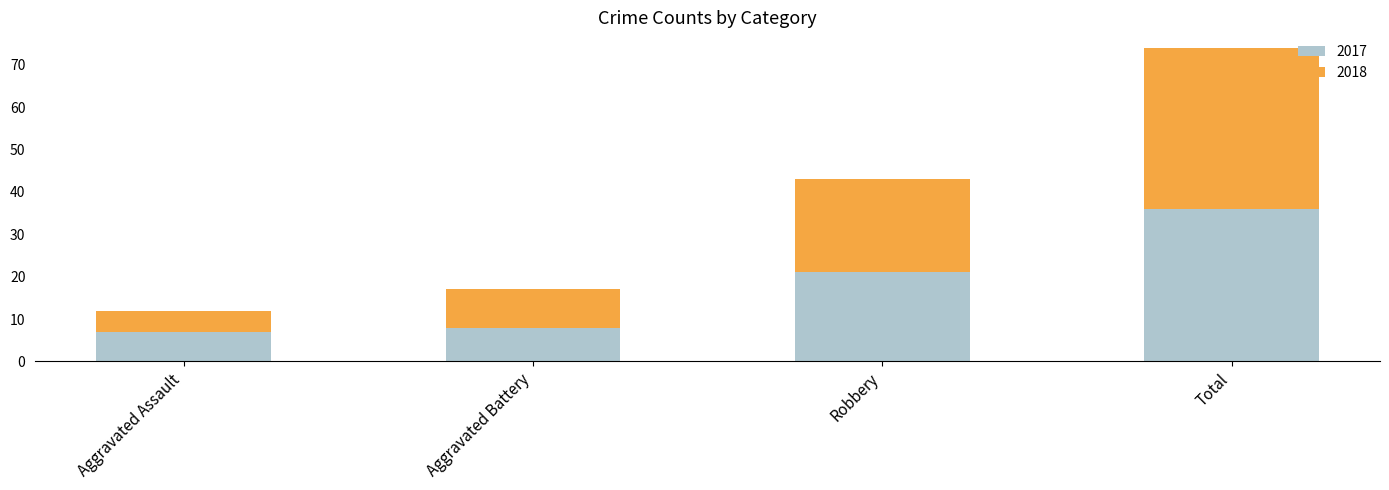

Read the 2017 value at Aggravated Battery, to the nearest 10.

10